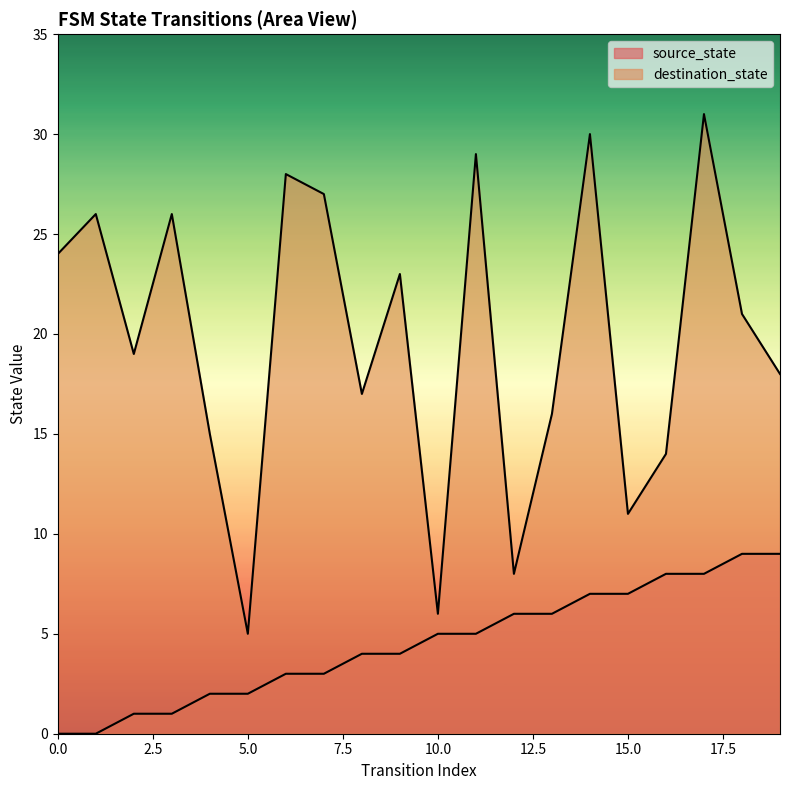

How many source_state values are between 2 and 7?

12